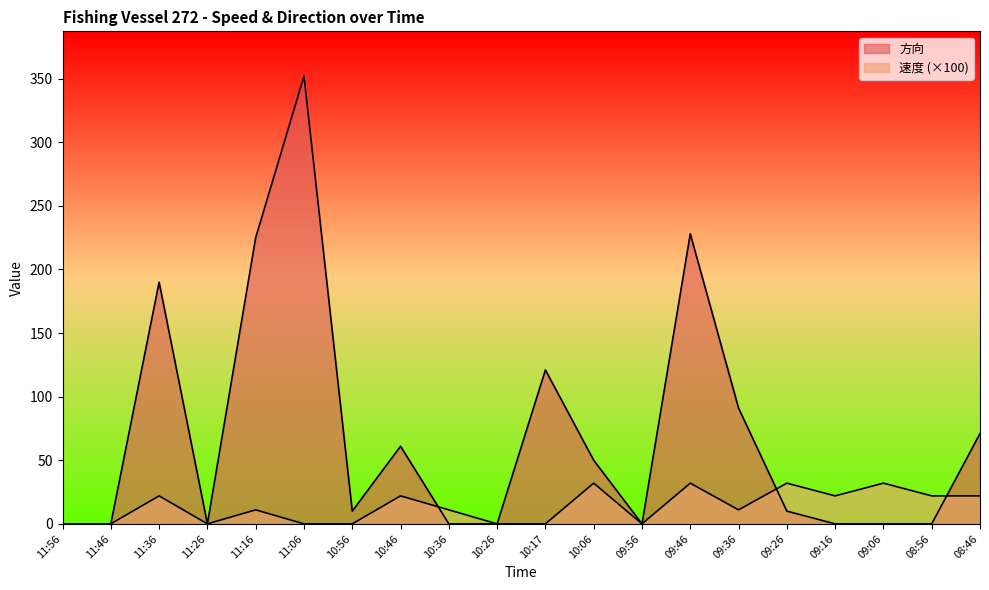

Which series ends up on top after the final intersection of 速度 and 方向?

方向